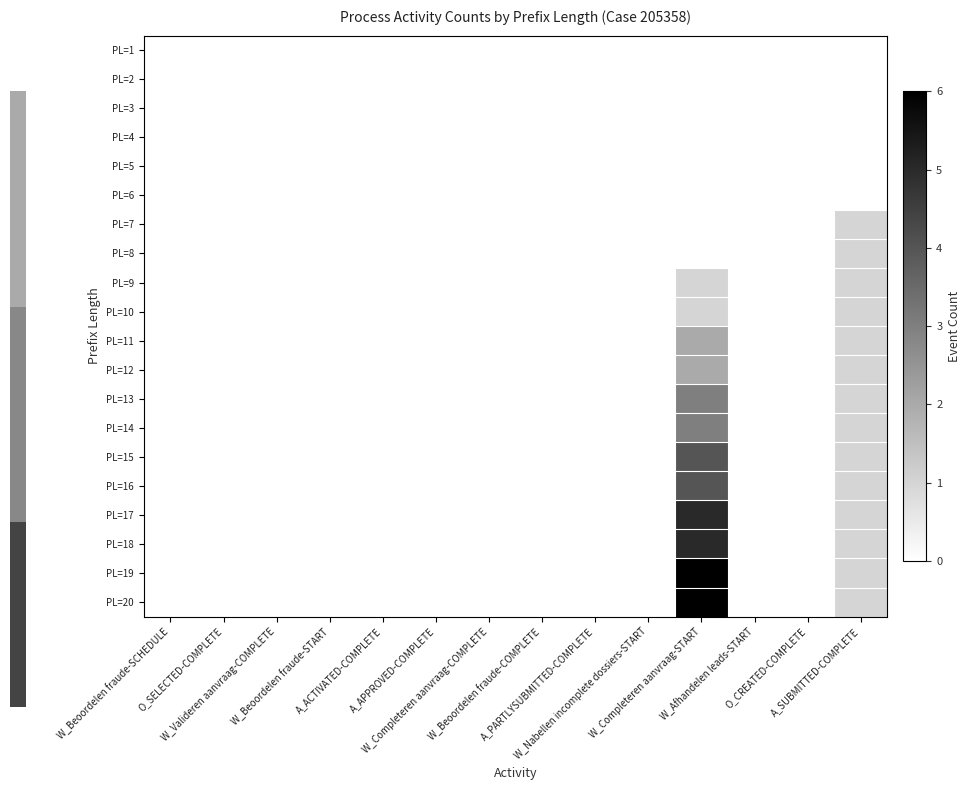

Reading right to left, what are all the values shown in this chart?

PL=1: A_SUBMITTED-COMPLETE=0	O_CREATED-COMPLETE=0	W_Afhandelen leads-START=0	W_Completeren aanvraag-START=0	W_Nabellen incomplete dossiers-START=0	A_PARTLYSUBMITTED-COMPLETE=0	W_Beoordelen fraude-COMPLETE=0	W_Completeren aanvraag-COMPLETE=0	A_APPROVED-COMPLETE=0	A_ACTIVATED-COMPLETE=0	W_Beoordelen fraude-START=0	W_Valideren aanvraag-COMPLETE=0	O_SELECTED-COMPLETE=0	W_Beoordelen fraude-SCHEDULE=0
PL=2: A_SUBMITTED-COMPLETE=0	O_CREATED-COMPLETE=0	W_Afhandelen leads-START=0	W_Completeren aanvraag-START=0	W_Nabellen incomplete dossiers-START=0	A_PARTLYSUBMITTED-COMPLETE=0	W_Beoordelen fraude-COMPLETE=0	W_Completeren aanvraag-COMPLETE=0	A_APPROVED-COMPLETE=0	A_ACTIVATED-COMPLETE=0	W_Beoordelen fraude-START=0	W_Valideren aanvraag-COMPLETE=0	O_SELECTED-COMPLETE=0	W_Beoordelen fraude-SCHEDULE=0
PL=3: A_SUBMITTED-COMPLETE=0	O_CREATED-COMPLETE=0	W_Afhandelen leads-START=0	W_Completeren aanvraag-START=0	W_Nabellen incomplete dossiers-START=0	A_PARTLYSUBMITTED-COMPLETE=0	W_Beoordelen fraude-COMPLETE=0	W_Completeren aanvraag-COMPLETE=0	A_APPROVED-COMPLETE=0	A_ACTIVATED-COMPLETE=0	W_Beoordelen fraude-START=0	W_Valideren aanvraag-COMPLETE=0	O_SELECTED-COMPLETE=0	W_Beoordelen fraude-SCHEDULE=0
PL=4: A_SUBMITTED-COMPLETE=0	O_CREATED-COMPLETE=0	W_Afhandelen leads-START=0	W_Completeren aanvraag-START=0	W_Nabellen incomplete dossiers-START=0	A_PARTLYSUBMITTED-COMPLETE=0	W_Beoordelen fraude-COMPLETE=0	W_Completeren aanvraag-COMPLETE=0	A_APPROVED-COMPLETE=0	A_ACTIVATED-COMPLETE=0	W_Beoordelen fraude-START=0	W_Valideren aanvraag-COMPLETE=0	O_SELECTED-COMPLETE=0	W_Beoordelen fraude-SCHEDULE=0
PL=5: A_SUBMITTED-COMPLETE=0	O_CREATED-COMPLETE=0	W_Afhandelen leads-START=0	W_Completeren aanvraag-START=0	W_Nabellen incomplete dossiers-START=0	A_PARTLYSUBMITTED-COMPLETE=0	W_Beoordelen fraude-COMPLETE=0	W_Completeren aanvraag-COMPLETE=0	A_APPROVED-COMPLETE=0	A_ACTIVATED-COMPLETE=0	W_Beoordelen fraude-START=0	W_Valideren aanvraag-COMPLETE=0	O_SELECTED-COMPLETE=0	W_Beoordelen fraude-SCHEDULE=0
PL=6: A_SUBMITTED-COMPLETE=0	O_CREATED-COMPLETE=0	W_Afhandelen leads-START=0	W_Completeren aanvraag-START=0	W_Nabellen incomplete dossiers-START=0	A_PARTLYSUBMITTED-COMPLETE=0	W_Beoordelen fraude-COMPLETE=0	W_Completeren aanvraag-COMPLETE=0	A_APPROVED-COMPLETE=0	A_ACTIVATED-COMPLETE=0	W_Beoordelen fraude-START=0	W_Valideren aanvraag-COMPLETE=0	O_SELECTED-COMPLETE=0	W_Beoordelen fraude-SCHEDULE=0
PL=7: A_SUBMITTED-COMPLETE=1	O_CREATED-COMPLETE=0	W_Afhandelen leads-START=0	W_Completeren aanvraag-START=0	W_Nabellen incomplete dossiers-START=0	A_PARTLYSUBMITTED-COMPLETE=0	W_Beoordelen fraude-COMPLETE=0	W_Completeren aanvraag-COMPLETE=0	A_APPROVED-COMPLETE=0	A_ACTIVATED-COMPLETE=0	W_Beoordelen fraude-START=0	W_Valideren aanvraag-COMPLETE=0	O_SELECTED-COMPLETE=0	W_Beoordelen fraude-SCHEDULE=0
PL=8: A_SUBMITTED-COMPLETE=1	O_CREATED-COMPLETE=0	W_Afhandelen leads-START=0	W_Completeren aanvraag-START=0	W_Nabellen incomplete dossiers-START=0	A_PARTLYSUBMITTED-COMPLETE=0	W_Beoordelen fraude-COMPLETE=0	W_Completeren aanvraag-COMPLETE=0	A_APPROVED-COMPLETE=0	A_ACTIVATED-COMPLETE=0	W_Beoordelen fraude-START=0	W_Valideren aanvraag-COMPLETE=0	O_SELECTED-COMPLETE=0	W_Beoordelen fraude-SCHEDULE=0
PL=9: A_SUBMITTED-COMPLETE=1	O_CREATED-COMPLETE=0	W_Afhandelen leads-START=0	W_Completeren aanvraag-START=1	W_Nabellen incomplete dossiers-START=0	A_PARTLYSUBMITTED-COMPLETE=0	W_Beoordelen fraude-COMPLETE=0	W_Completeren aanvraag-COMPLETE=0	A_APPROVED-COMPLETE=0	A_ACTIVATED-COMPLETE=0	W_Beoordelen fraude-START=0	W_Valideren aanvraag-COMPLETE=0	O_SELECTED-COMPLETE=0	W_Beoordelen fraude-SCHEDULE=0
PL=10: A_SUBMITTED-COMPLETE=1	O_CREATED-COMPLETE=0	W_Afhandelen leads-START=0	W_Completeren aanvraag-START=1	W_Nabellen incomplete dossiers-START=0	A_PARTLYSUBMITTED-COMPLETE=0	W_Beoordelen fraude-COMPLETE=0	W_Completeren aanvraag-COMPLETE=0	A_APPROVED-COMPLETE=0	A_ACTIVATED-COMPLETE=0	W_Beoordelen fraude-START=0	W_Valideren aanvraag-COMPLETE=0	O_SELECTED-COMPLETE=0	W_Beoordelen fraude-SCHEDULE=0
PL=11: A_SUBMITTED-COMPLETE=1	O_CREATED-COMPLETE=0	W_Afhandelen leads-START=0	W_Completeren aanvraag-START=2	W_Nabellen incomplete dossiers-START=0	A_PARTLYSUBMITTED-COMPLETE=0	W_Beoordelen fraude-COMPLETE=0	W_Completeren aanvraag-COMPLETE=0	A_APPROVED-COMPLETE=0	A_ACTIVATED-COMPLETE=0	W_Beoordelen fraude-START=0	W_Valideren aanvraag-COMPLETE=0	O_SELECTED-COMPLETE=0	W_Beoordelen fraude-SCHEDULE=0
PL=12: A_SUBMITTED-COMPLETE=1	O_CREATED-COMPLETE=0	W_Afhandelen leads-START=0	W_Completeren aanvraag-START=2	W_Nabellen incomplete dossiers-START=0	A_PARTLYSUBMITTED-COMPLETE=0	W_Beoordelen fraude-COMPLETE=0	W_Completeren aanvraag-COMPLETE=0	A_APPROVED-COMPLETE=0	A_ACTIVATED-COMPLETE=0	W_Beoordelen fraude-START=0	W_Valideren aanvraag-COMPLETE=0	O_SELECTED-COMPLETE=0	W_Beoordelen fraude-SCHEDULE=0
PL=13: A_SUBMITTED-COMPLETE=1	O_CREATED-COMPLETE=0	W_Afhandelen leads-START=0	W_Completeren aanvraag-START=3	W_Nabellen incomplete dossiers-START=0	A_PARTLYSUBMITTED-COMPLETE=0	W_Beoordelen fraude-COMPLETE=0	W_Completeren aanvraag-COMPLETE=0	A_APPROVED-COMPLETE=0	A_ACTIVATED-COMPLETE=0	W_Beoordelen fraude-START=0	W_Valideren aanvraag-COMPLETE=0	O_SELECTED-COMPLETE=0	W_Beoordelen fraude-SCHEDULE=0
PL=14: A_SUBMITTED-COMPLETE=1	O_CREATED-COMPLETE=0	W_Afhandelen leads-START=0	W_Completeren aanvraag-START=3	W_Nabellen incomplete dossiers-START=0	A_PARTLYSUBMITTED-COMPLETE=0	W_Beoordelen fraude-COMPLETE=0	W_Completeren aanvraag-COMPLETE=0	A_APPROVED-COMPLETE=0	A_ACTIVATED-COMPLETE=0	W_Beoordelen fraude-START=0	W_Valideren aanvraag-COMPLETE=0	O_SELECTED-COMPLETE=0	W_Beoordelen fraude-SCHEDULE=0
PL=15: A_SUBMITTED-COMPLETE=1	O_CREATED-COMPLETE=0	W_Afhandelen leads-START=0	W_Completeren aanvraag-START=4	W_Nabellen incomplete dossiers-START=0	A_PARTLYSUBMITTED-COMPLETE=0	W_Beoordelen fraude-COMPLETE=0	W_Completeren aanvraag-COMPLETE=0	A_APPROVED-COMPLETE=0	A_ACTIVATED-COMPLETE=0	W_Beoordelen fraude-START=0	W_Valideren aanvraag-COMPLETE=0	O_SELECTED-COMPLETE=0	W_Beoordelen fraude-SCHEDULE=0
PL=16: A_SUBMITTED-COMPLETE=1	O_CREATED-COMPLETE=0	W_Afhandelen leads-START=0	W_Completeren aanvraag-START=4	W_Nabellen incomplete dossiers-START=0	A_PARTLYSUBMITTED-COMPLETE=0	W_Beoordelen fraude-COMPLETE=0	W_Completeren aanvraag-COMPLETE=0	A_APPROVED-COMPLETE=0	A_ACTIVATED-COMPLETE=0	W_Beoordelen fraude-START=0	W_Valideren aanvraag-COMPLETE=0	O_SELECTED-COMPLETE=0	W_Beoordelen fraude-SCHEDULE=0
PL=17: A_SUBMITTED-COMPLETE=1	O_CREATED-COMPLETE=0	W_Afhandelen leads-START=0	W_Completeren aanvraag-START=5	W_Nabellen incomplete dossiers-START=0	A_PARTLYSUBMITTED-COMPLETE=0	W_Beoordelen fraude-COMPLETE=0	W_Completeren aanvraag-COMPLETE=0	A_APPROVED-COMPLETE=0	A_ACTIVATED-COMPLETE=0	W_Beoordelen fraude-START=0	W_Valideren aanvraag-COMPLETE=0	O_SELECTED-COMPLETE=0	W_Beoordelen fraude-SCHEDULE=0
PL=18: A_SUBMITTED-COMPLETE=1	O_CREATED-COMPLETE=0	W_Afhandelen leads-START=0	W_Completeren aanvraag-START=5	W_Nabellen incomplete dossiers-START=0	A_PARTLYSUBMITTED-COMPLETE=0	W_Beoordelen fraude-COMPLETE=0	W_Completeren aanvraag-COMPLETE=0	A_APPROVED-COMPLETE=0	A_ACTIVATED-COMPLETE=0	W_Beoordelen fraude-START=0	W_Valideren aanvraag-COMPLETE=0	O_SELECTED-COMPLETE=0	W_Beoordelen fraude-SCHEDULE=0
PL=19: A_SUBMITTED-COMPLETE=1	O_CREATED-COMPLETE=0	W_Afhandelen leads-START=0	W_Completeren aanvraag-START=6	W_Nabellen incomplete dossiers-START=0	A_PARTLYSUBMITTED-COMPLETE=0	W_Beoordelen fraude-COMPLETE=0	W_Completeren aanvraag-COMPLETE=0	A_APPROVED-COMPLETE=0	A_ACTIVATED-COMPLETE=0	W_Beoordelen fraude-START=0	W_Valideren aanvraag-COMPLETE=0	O_SELECTED-COMPLETE=0	W_Beoordelen fraude-SCHEDULE=0
PL=20: A_SUBMITTED-COMPLETE=1	O_CREATED-COMPLETE=0	W_Afhandelen leads-START=0	W_Completeren aanvraag-START=6	W_Nabellen incomplete dossiers-START=0	A_PARTLYSUBMITTED-COMPLETE=0	W_Beoordelen fraude-COMPLETE=0	W_Completeren aanvraag-COMPLETE=0	A_APPROVED-COMPLETE=0	A_ACTIVATED-COMPLETE=0	W_Beoordelen fraude-START=0	W_Valideren aanvraag-COMPLETE=0	O_SELECTED-COMPLETE=0	W_Beoordelen fraude-SCHEDULE=0